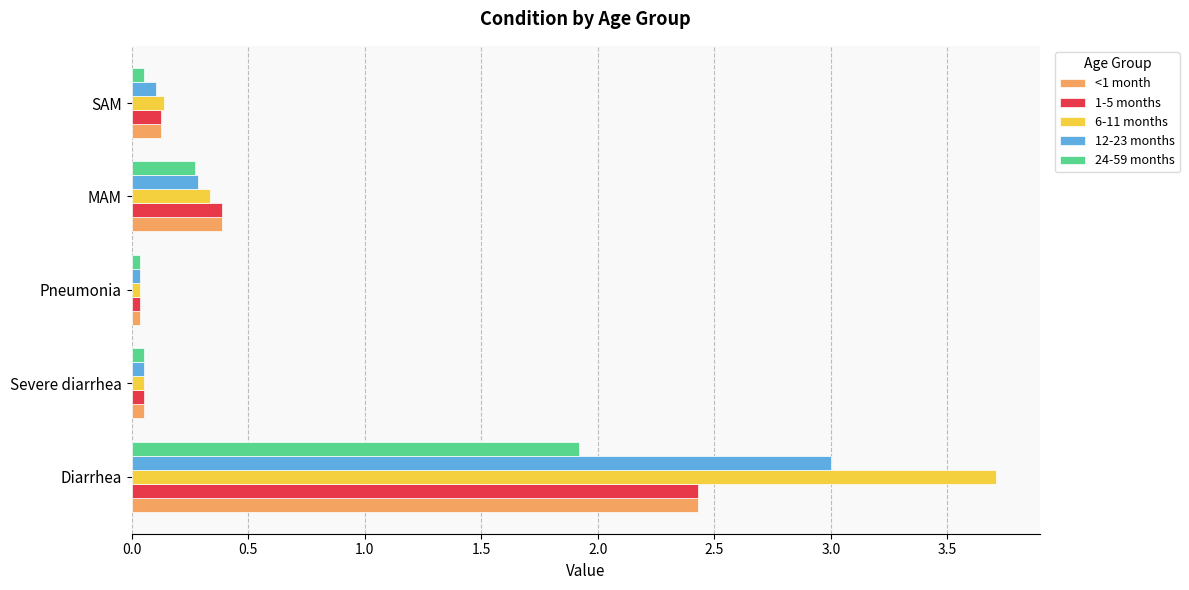

The value of <1 month at Severe diarrhea is 0.1. True or false?

True